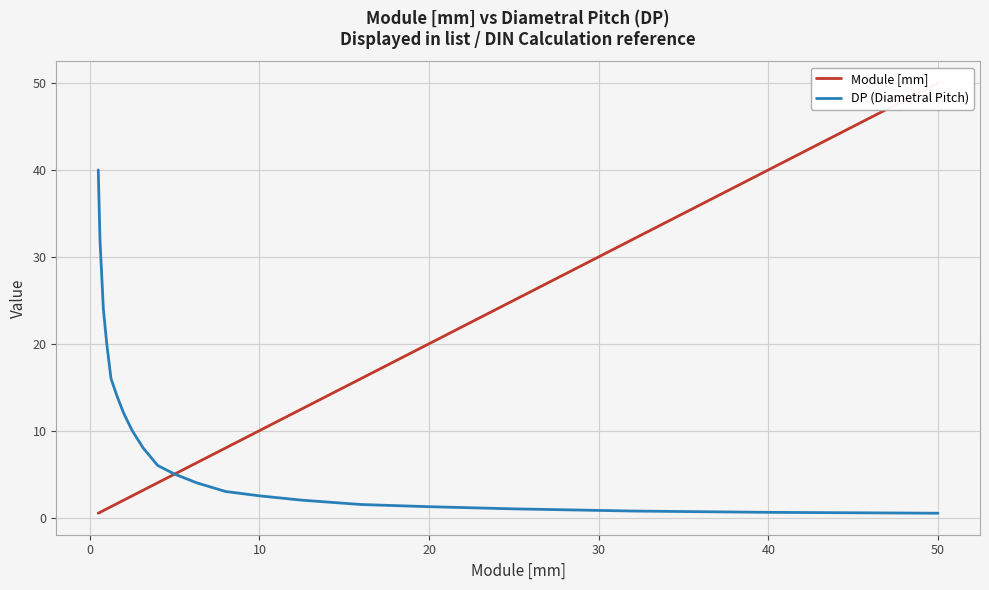

What is the value of the DP (Diametral Pitch) point at the 17th from the left?

1.2